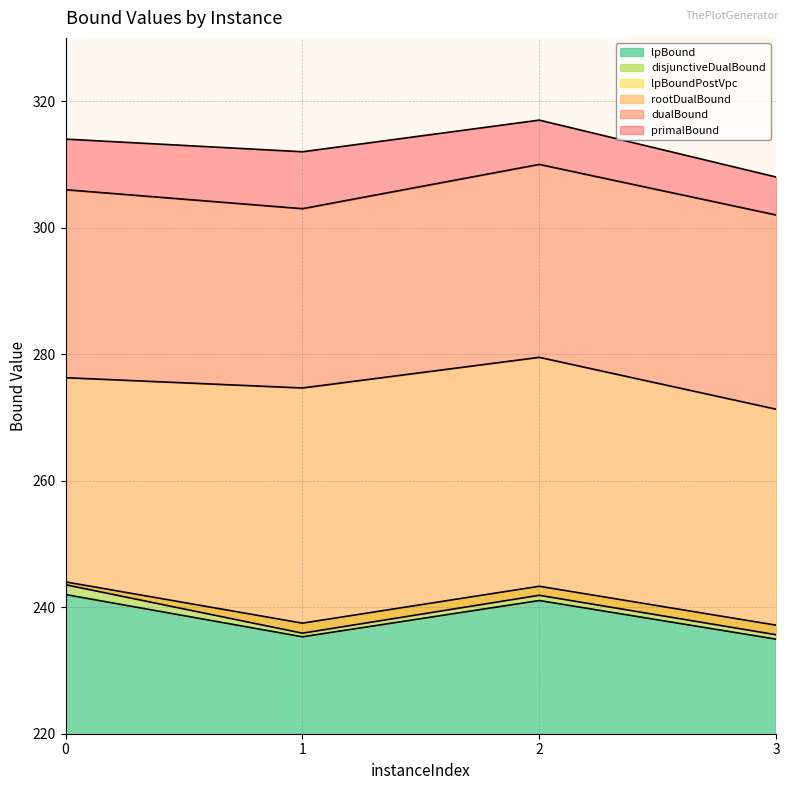

At which category does lpBound reach its first local valley?

1